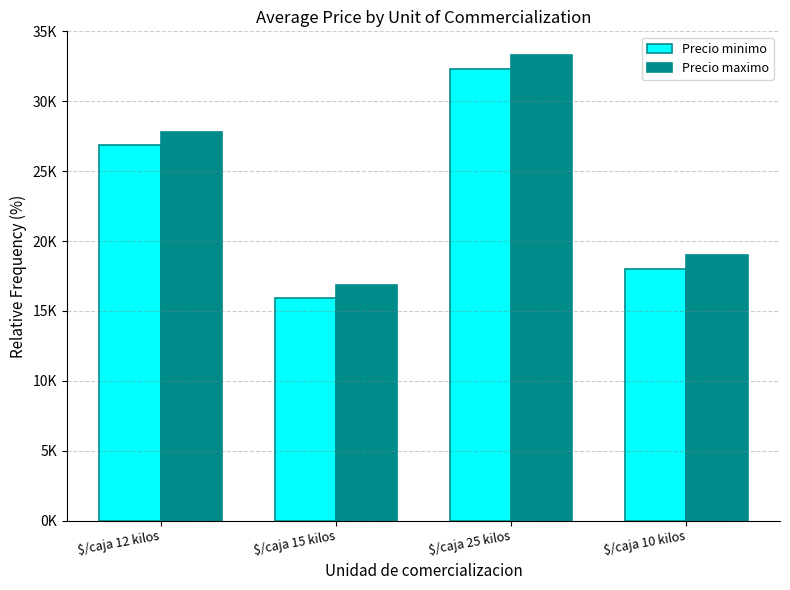

At which category is the sum across all series the highest?

$/caja 25 kilos